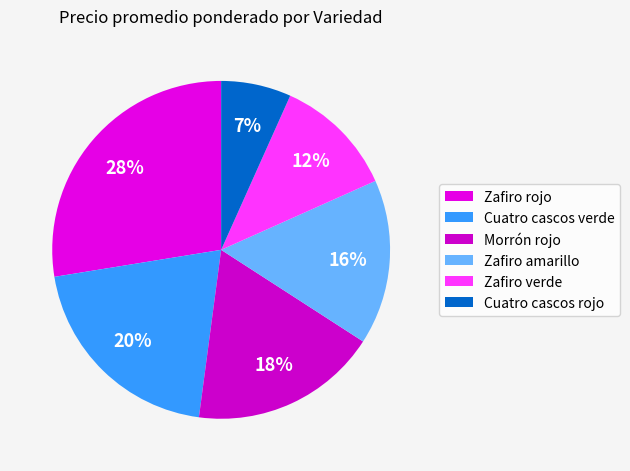

Between Zafiro verde and Zafiro rojo, which is larger?

Zafiro rojo